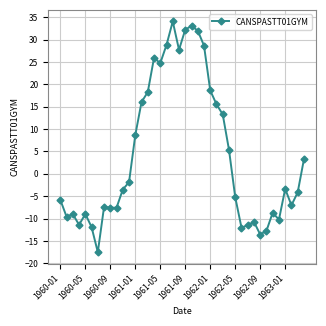

What is the value of the 1st point from the left?

-5.8